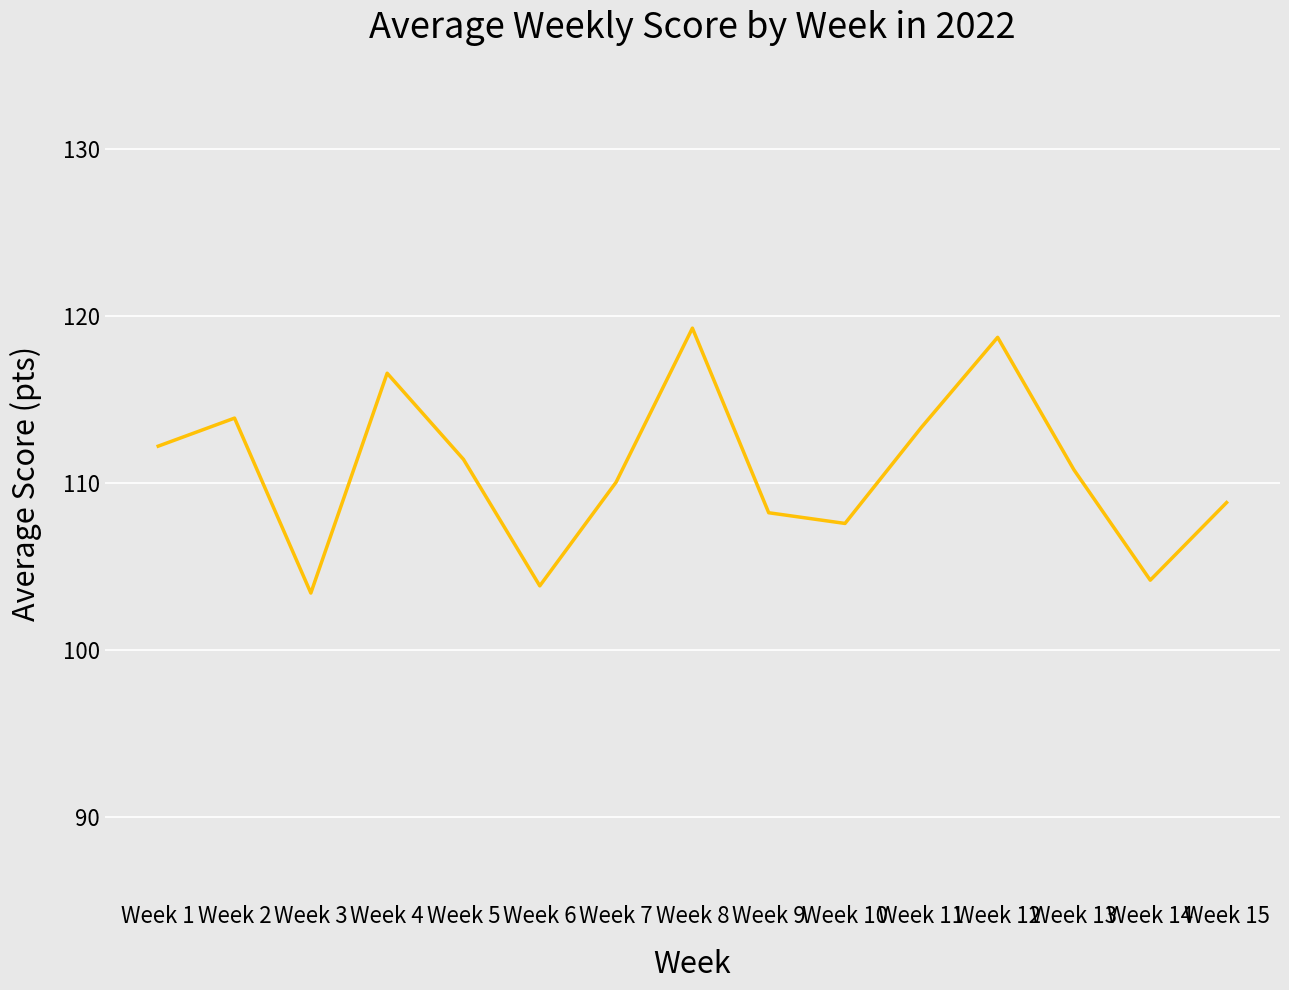

The value at Week 8 is 69.8. True or false?

False